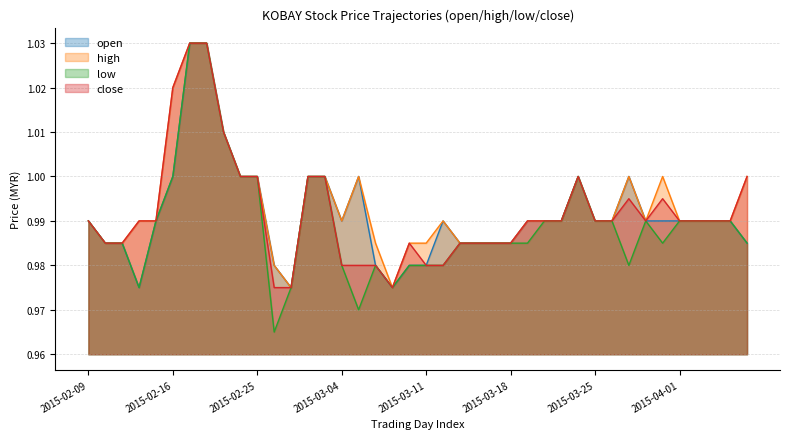

At which label does open reach its peak?

2015-02-17